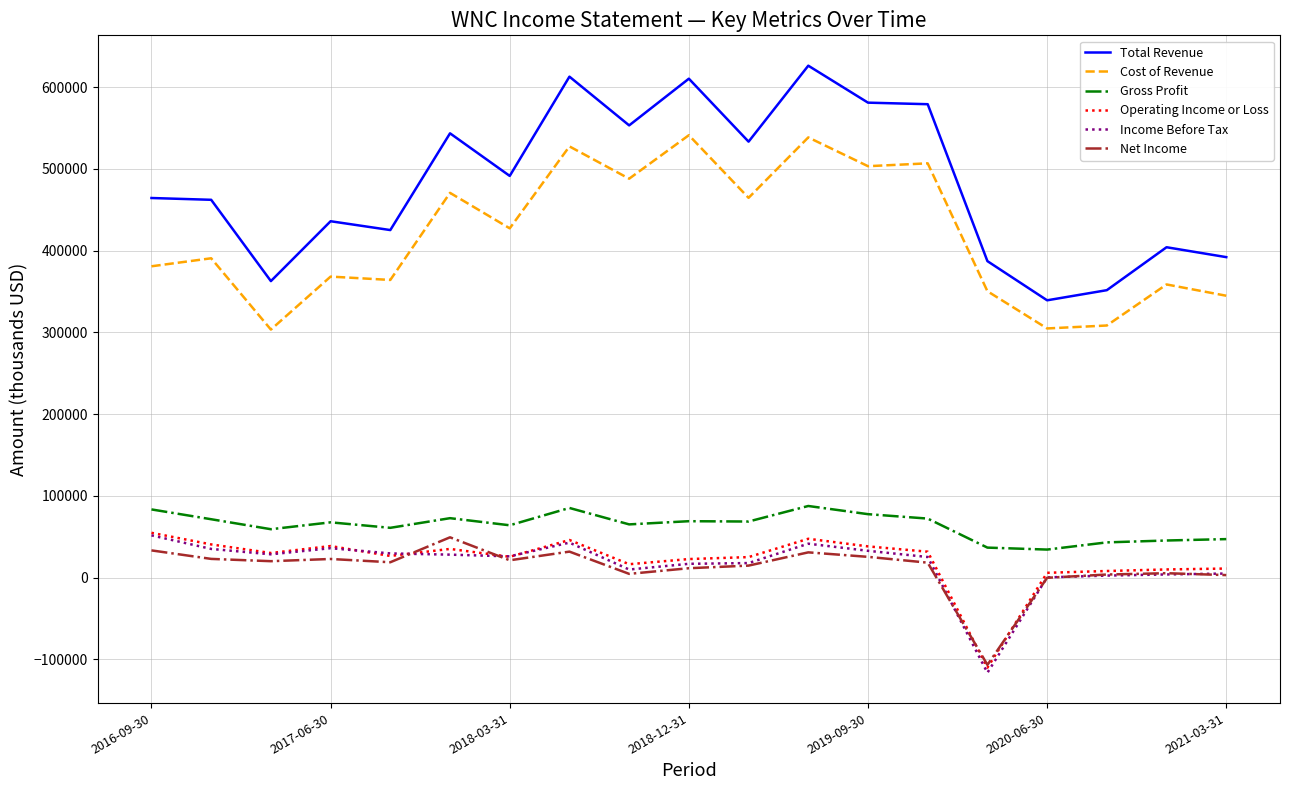

What is the maximum value for Net Income?

49400